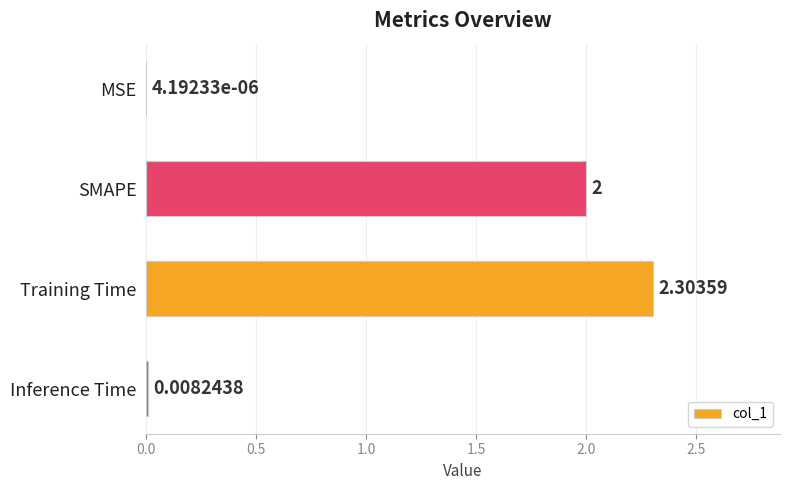

Which category has the highest value across all series?

Training Time